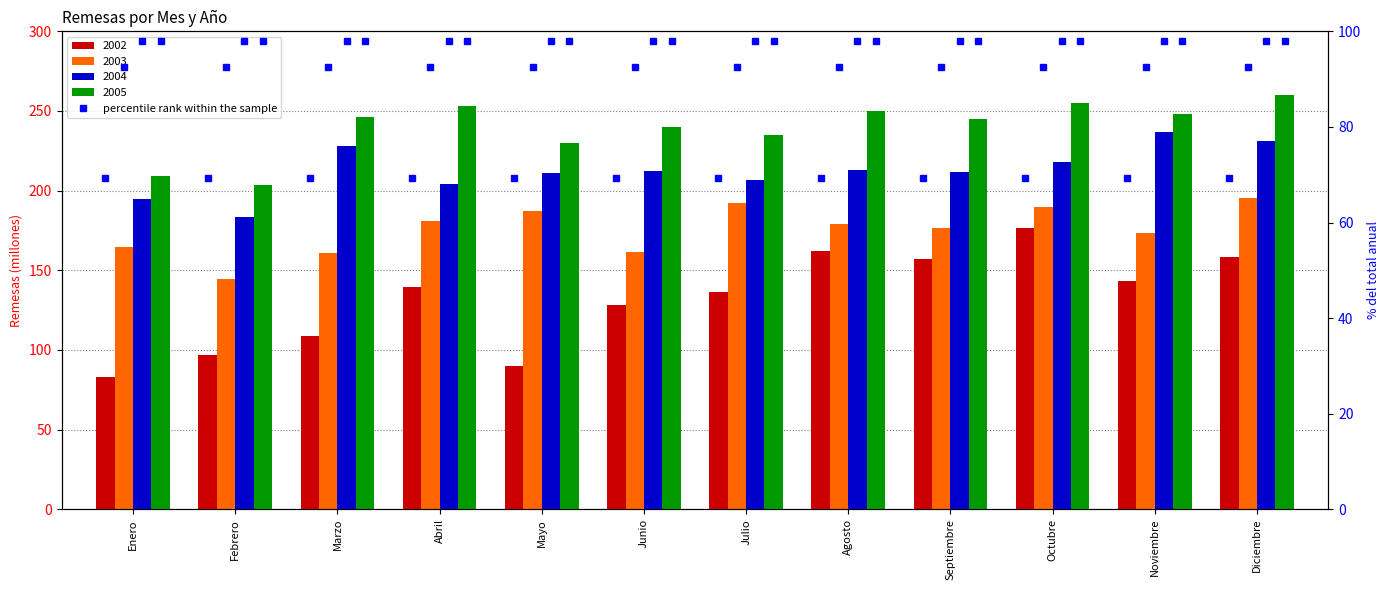

Rank the series by their maximum value, from lowest to highest.

2002, 2003, 2004, 2005